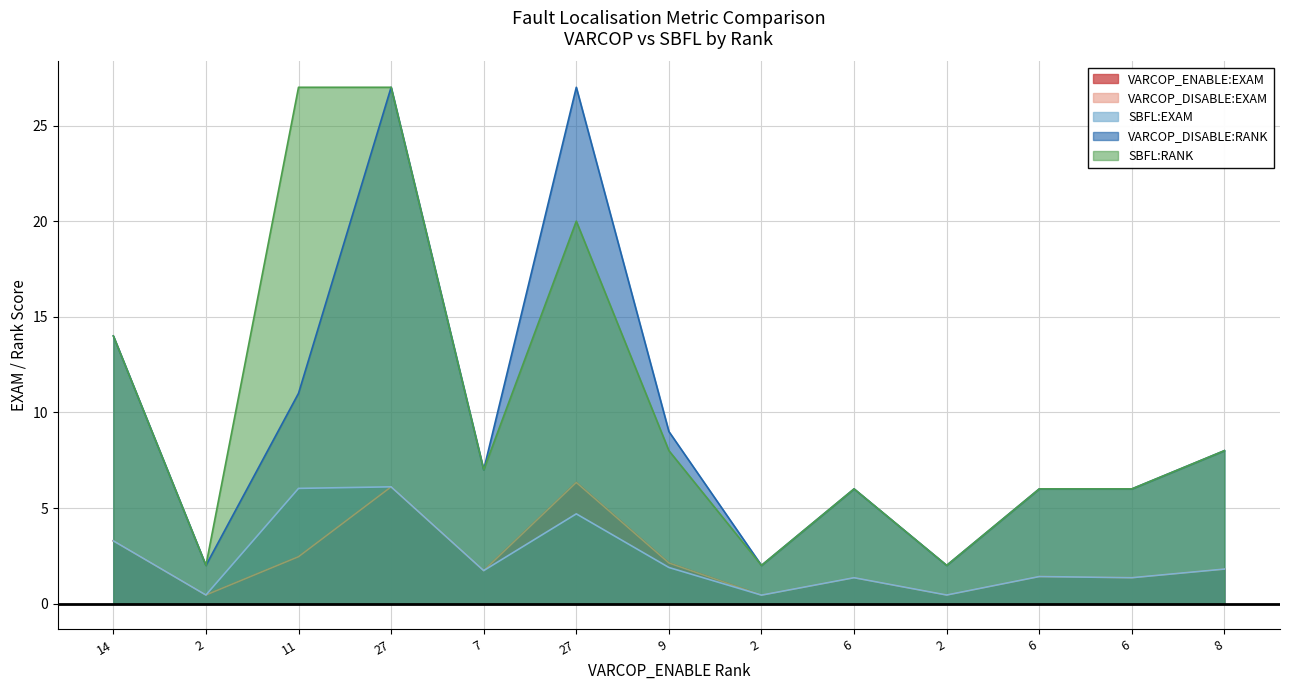

List the labels in order of SBFL:RANK value, smallest first.

2, 2, 2, 6, 6, 6, 7, 9, 8, 14, 27, 11, 27